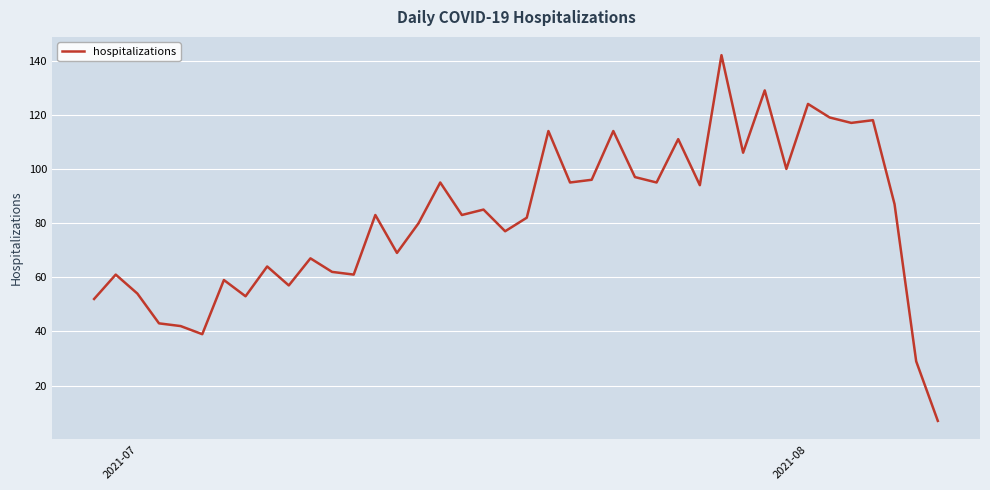

Does the chart have visible grid lines?

Yes